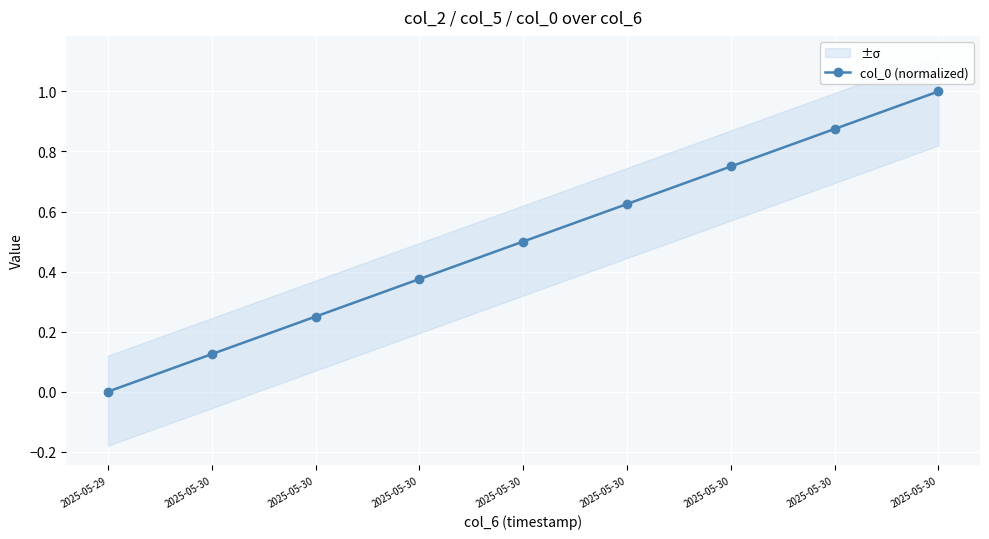

The value at 2025-05-30 is 0.4. True or false?

False